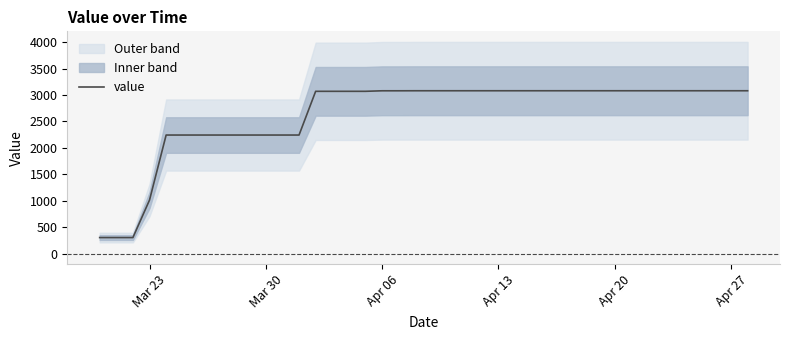

What is the lowest value of the value series?

302.4